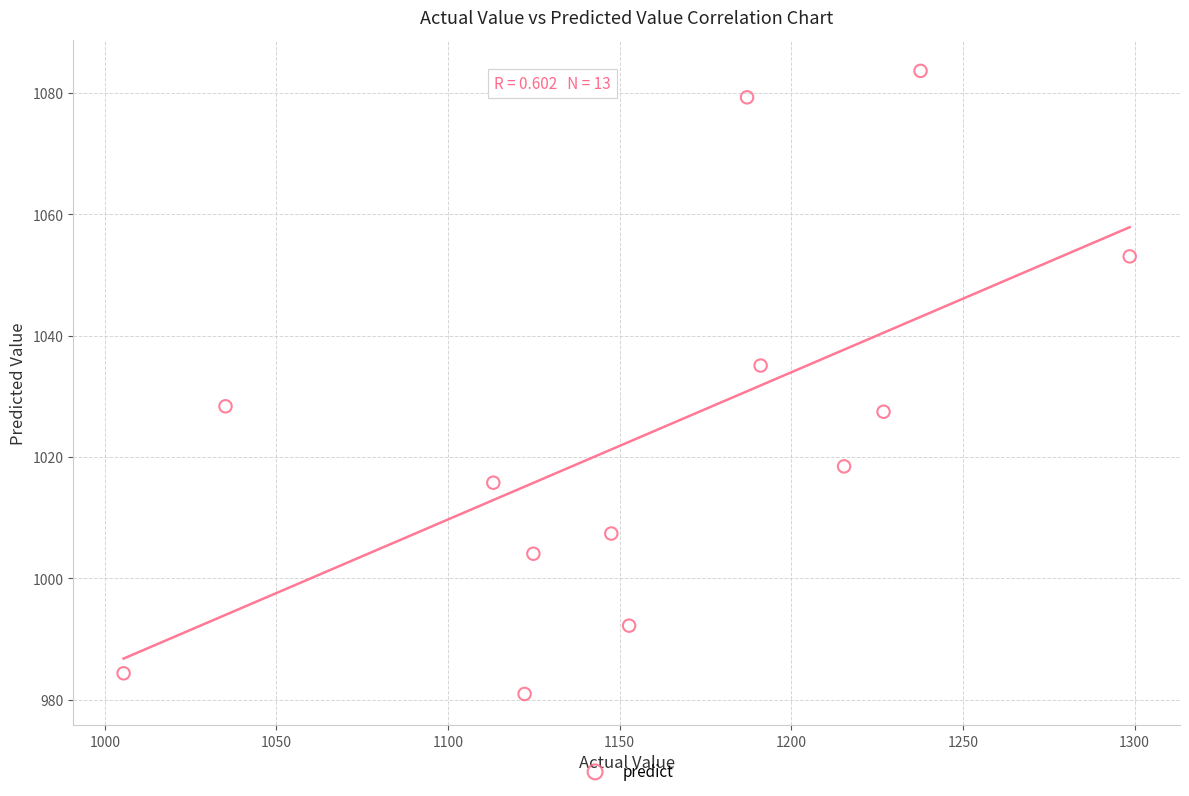

What is the range of X values (max minus min)?

293.1